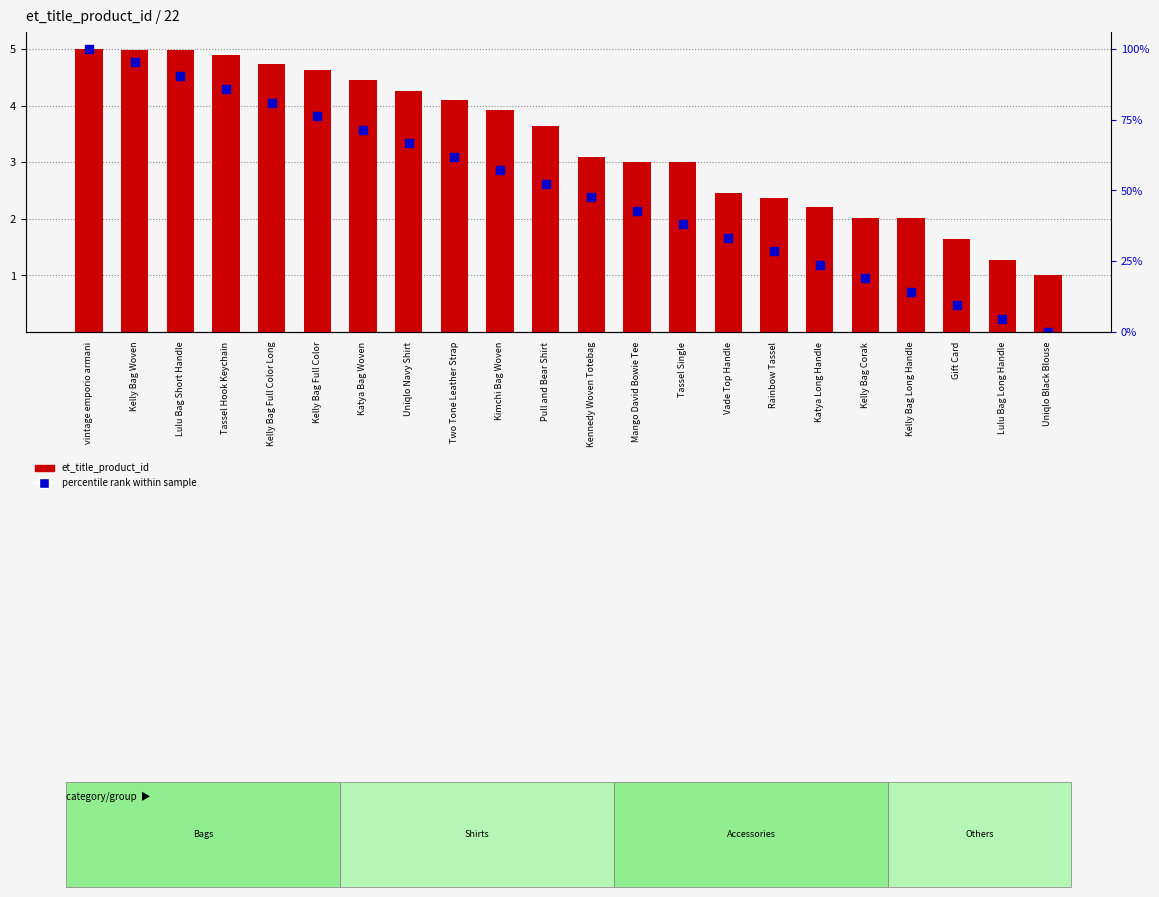

Is the value of et_title_product_id at Kelly Bag Full Color Long greater than the value of percentile rank within sample at Tassel Single?

Yes